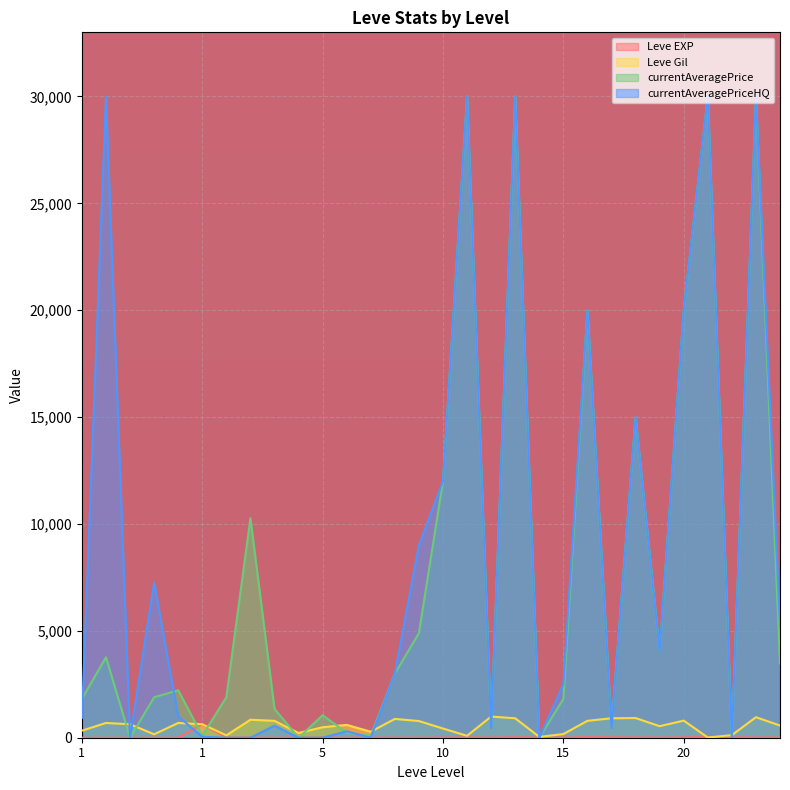

How many values in the Leve Gil series exceed 630?

13